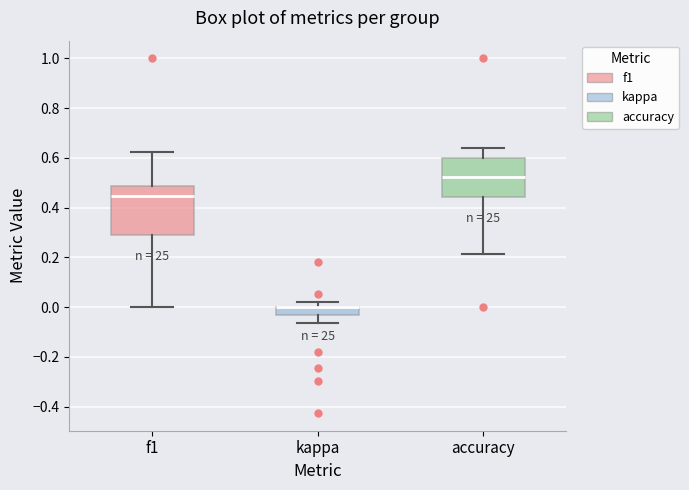

Reading left to right, transcribe this box plot: for each box, give where its median line is, the range the box spans, and where its two whiskers end, as read against the y-axis. The values are not printed on the chart, so give them approximately, as read against the axis.

f1: median 0.44, box 0.30 to 0.48, whiskers 0.00 to 0.62
kappa: median 0.00 (drawn on the box's upper edge), box -0.04 to 0.00, whiskers -0.06 to 0.02
accuracy: median 0.52, box 0.44 to 0.60, whiskers 0.22 to 0.64